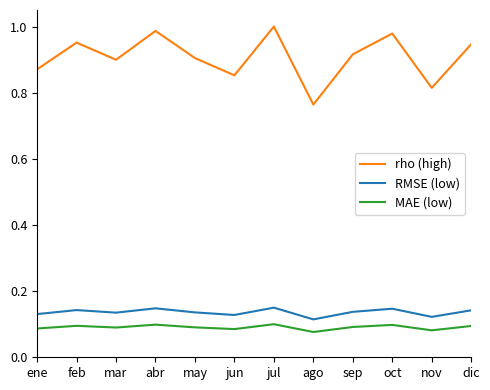

True or false: MAE (low) and RMSE (low) intersect in this chart.

False